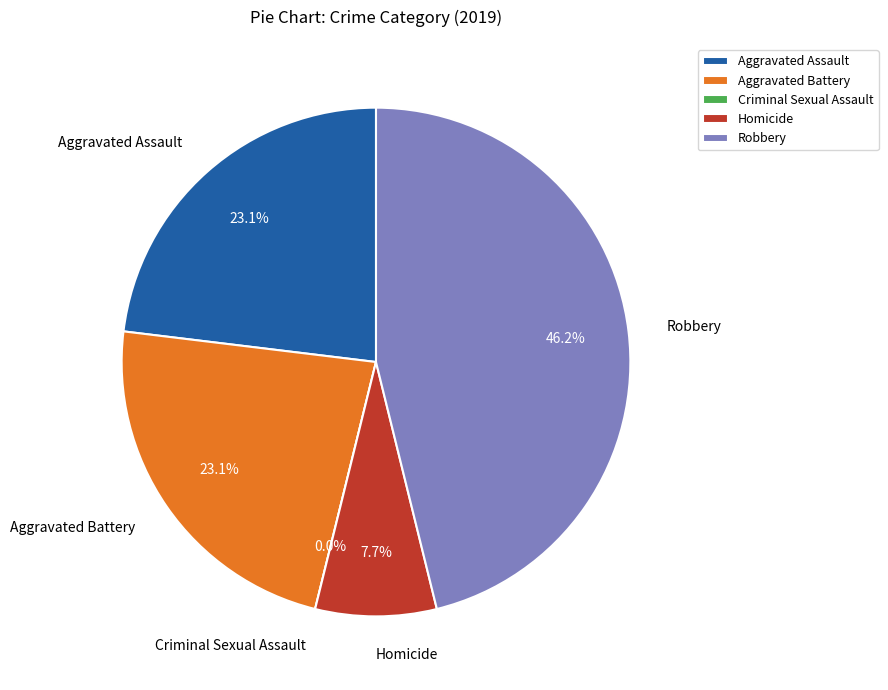

To the nearest percent, what is the difference between the largest and smallest slice percentages?

46%